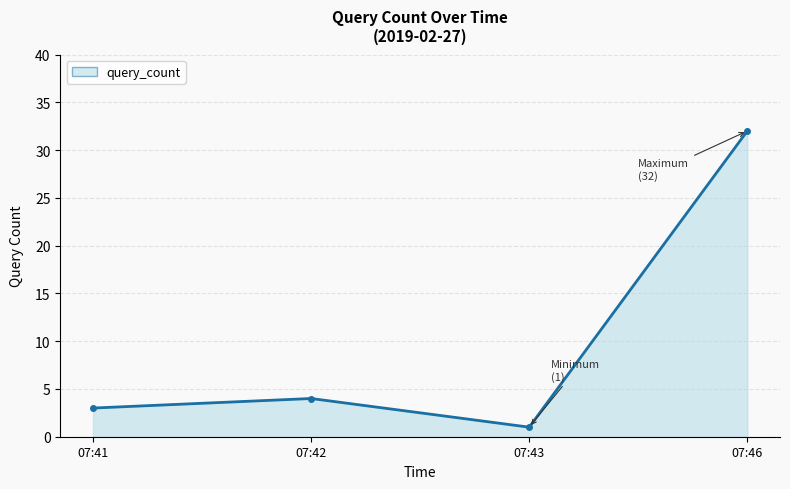

Reading right to left, list all the values displayed in this chart.

07:46=32	07:43=1	07:42=4	07:41=3